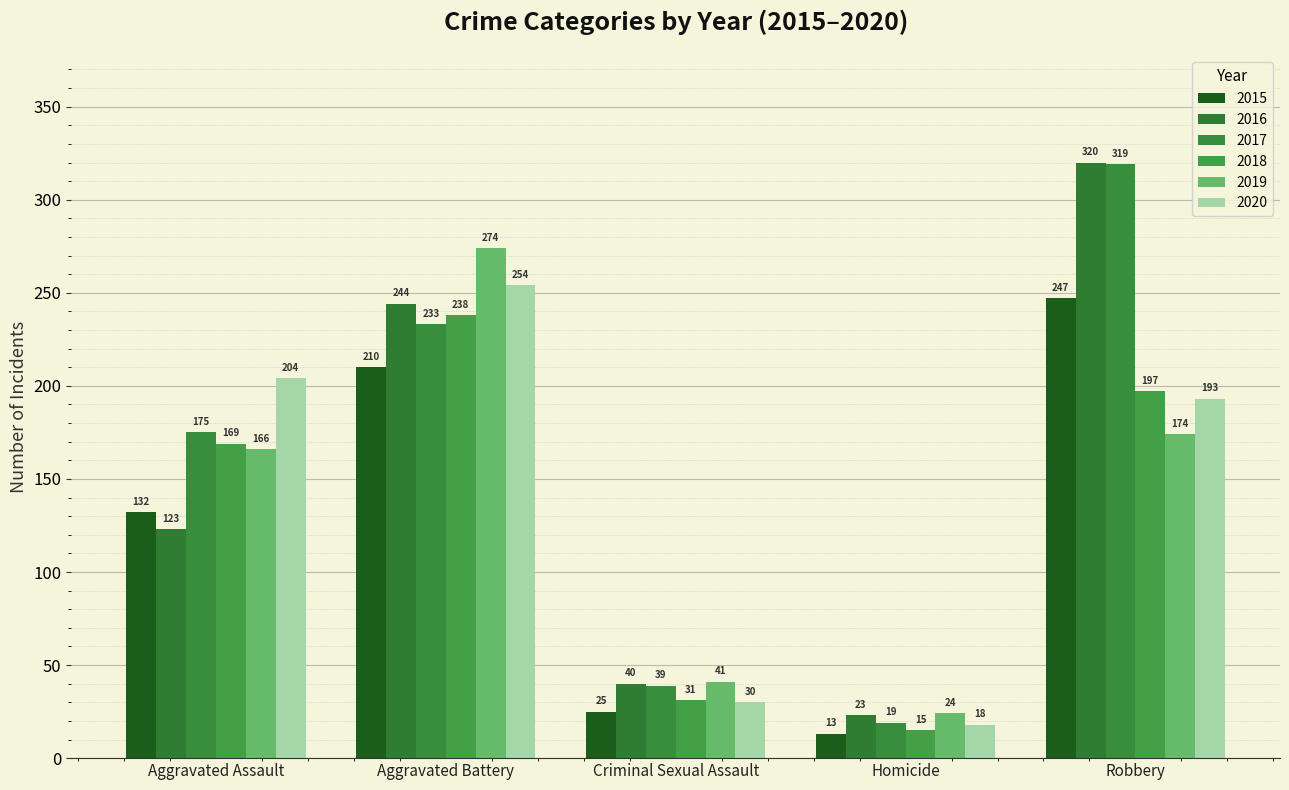

What is the maximum value shown in the chart?

320